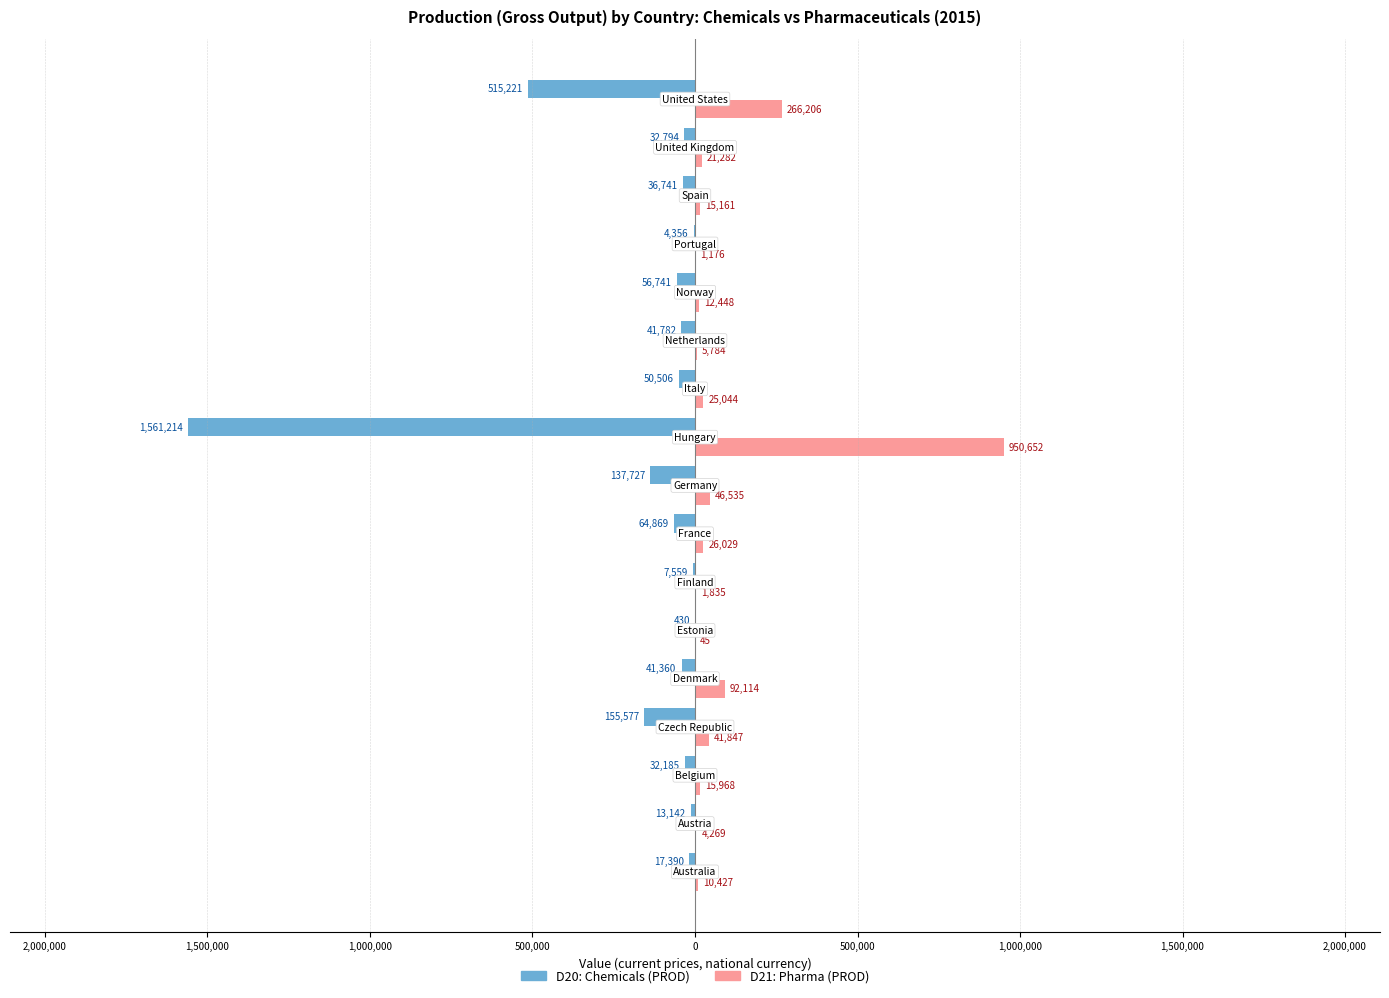

What are all the series names shown in the legend?

D20: Chemicals (PROD), D21: Pharma (PROD)